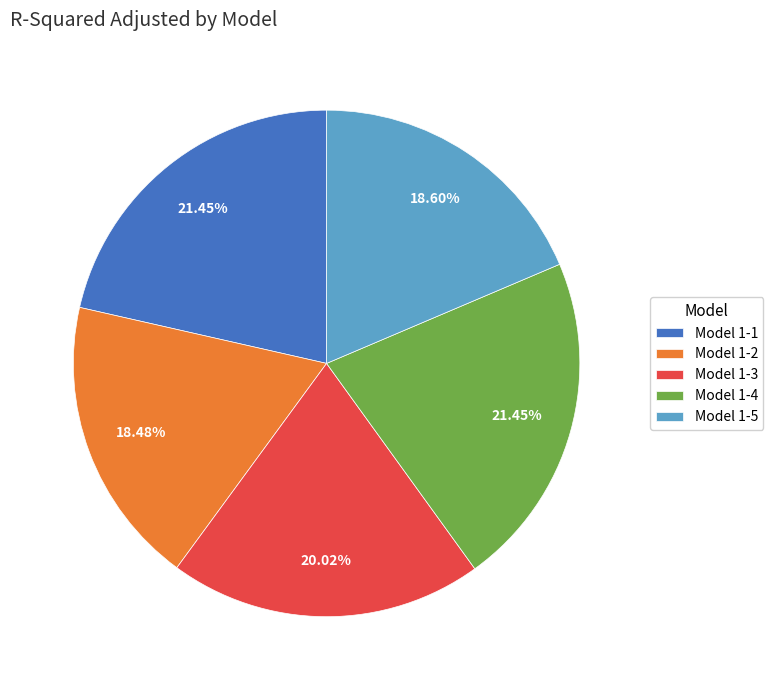

Between Model 1-3 and Model 1-1, which is larger?

Model 1-1